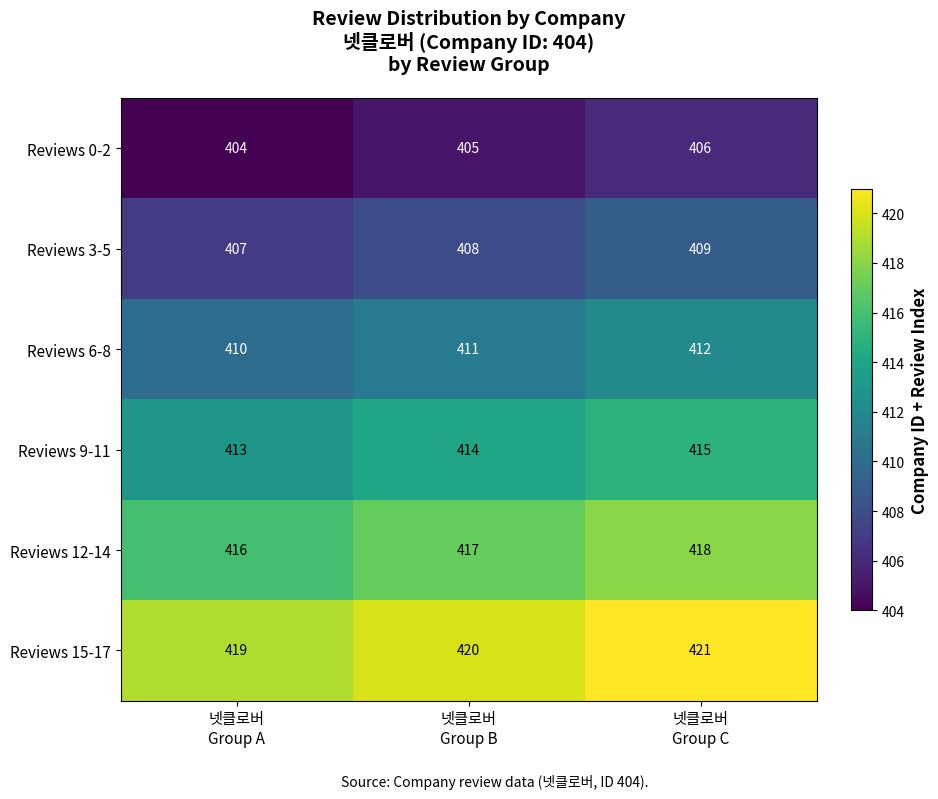

How many series are shown in this chart?

6